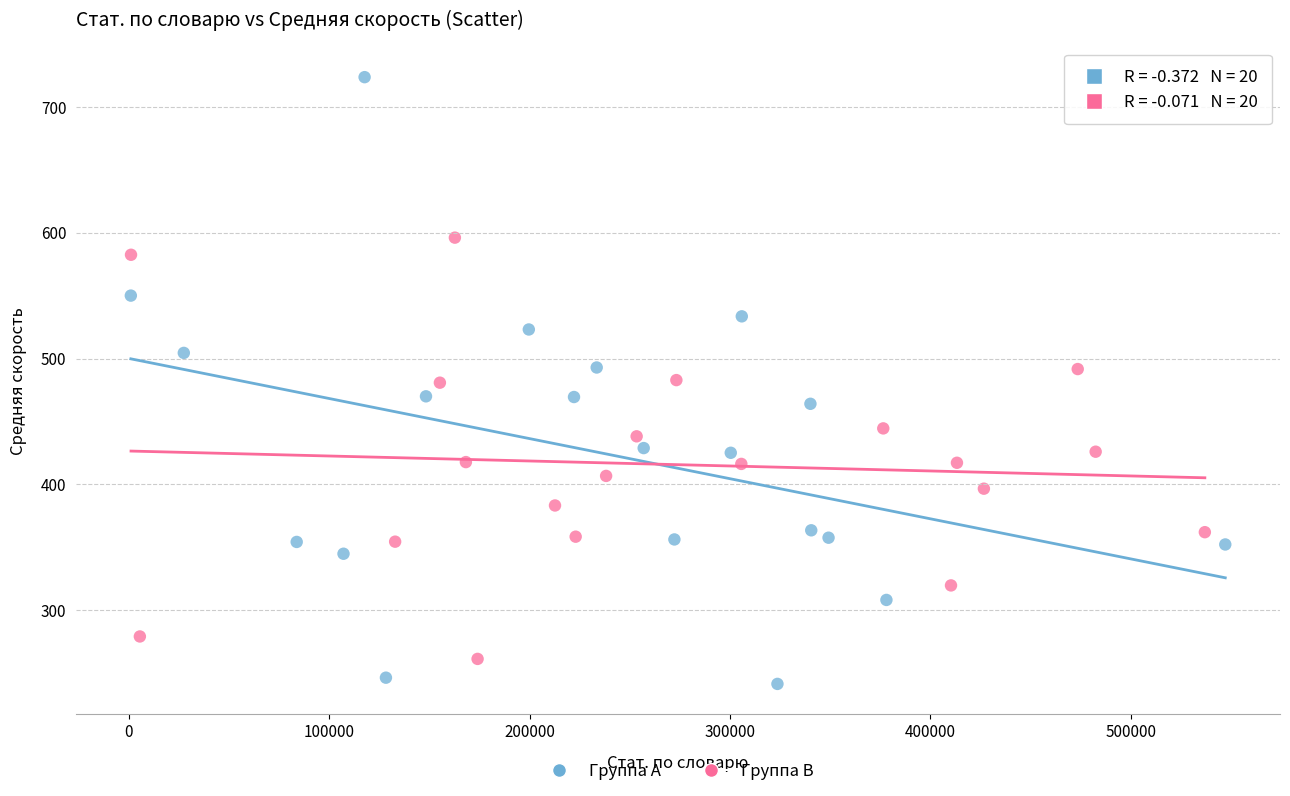

Which series contains the highest Y value?

Группа A